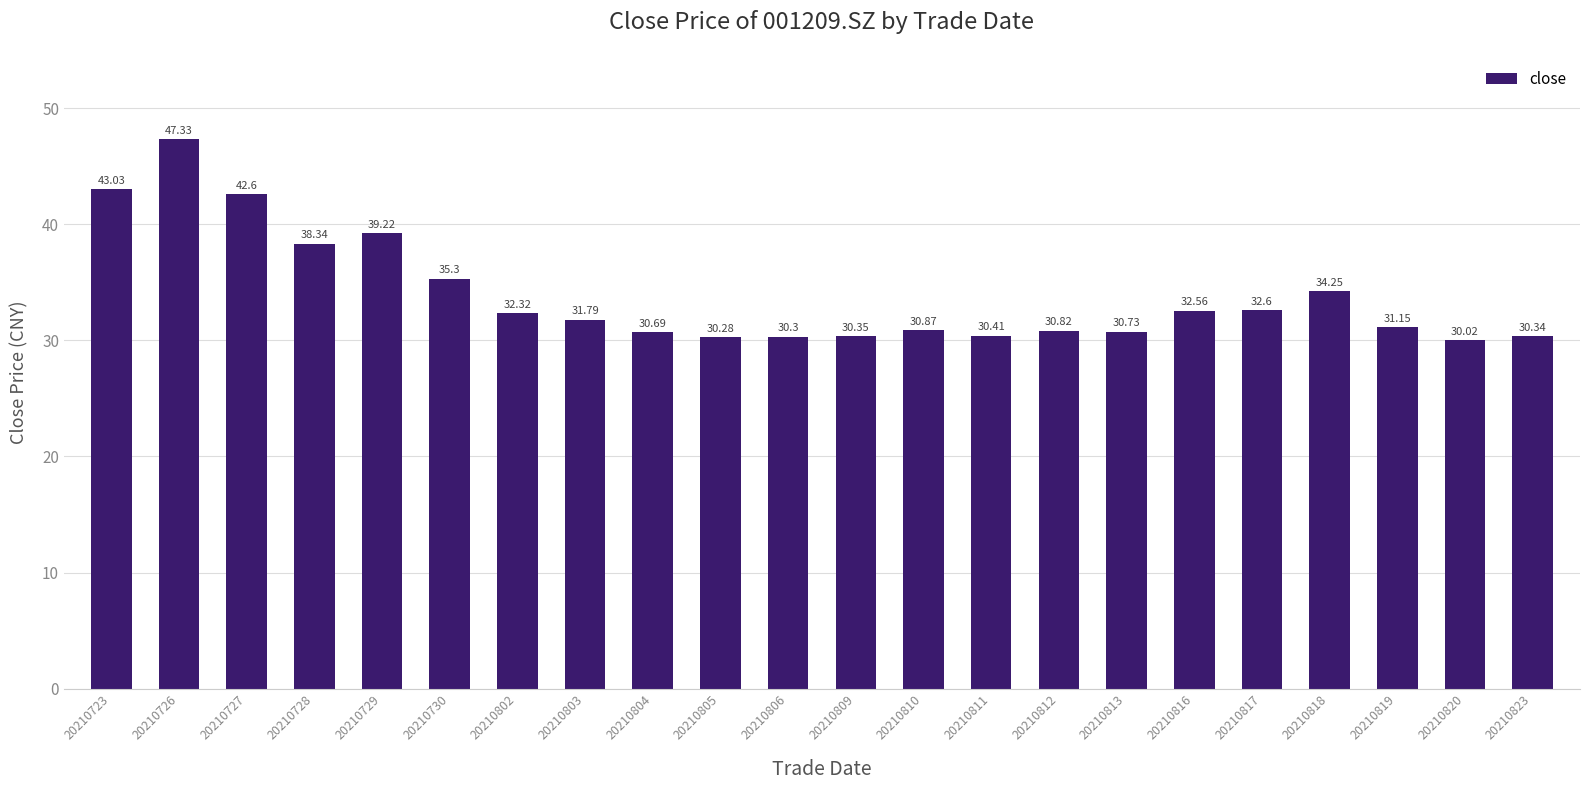

Rank the categories by value from lowest to highest.

20210820, 20210805, 20210806, 20210823, 20210809, 20210811, 20210804, 20210813, 20210812, 20210810, 20210819, 20210803, 20210802, 20210816, 20210817, 20210818, 20210730, 20210728, 20210729, 20210727, 20210723, 20210726